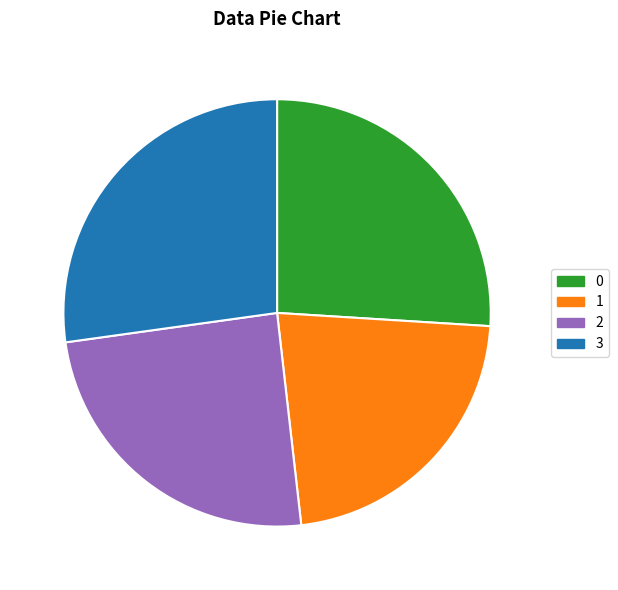

The 1 slice represents 22% of the pie. True or false?

True